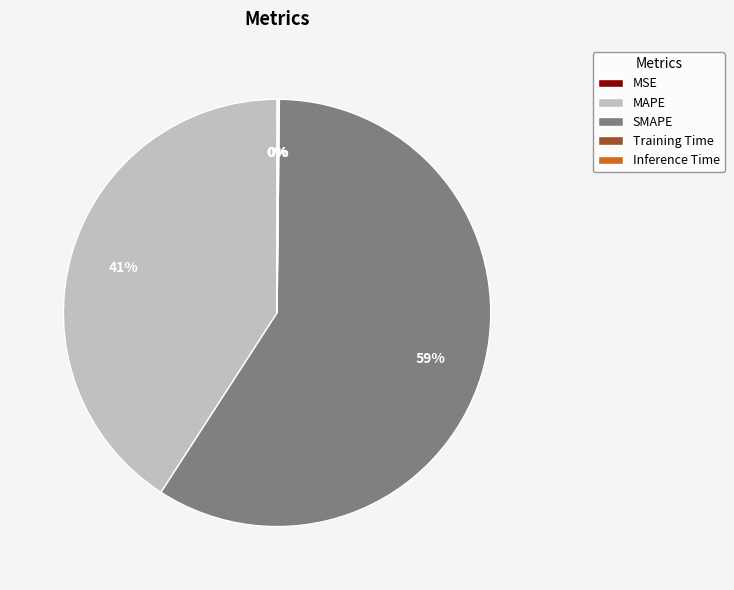

Do SMAPE and MAPE together represent more than half of the pie?

Yes